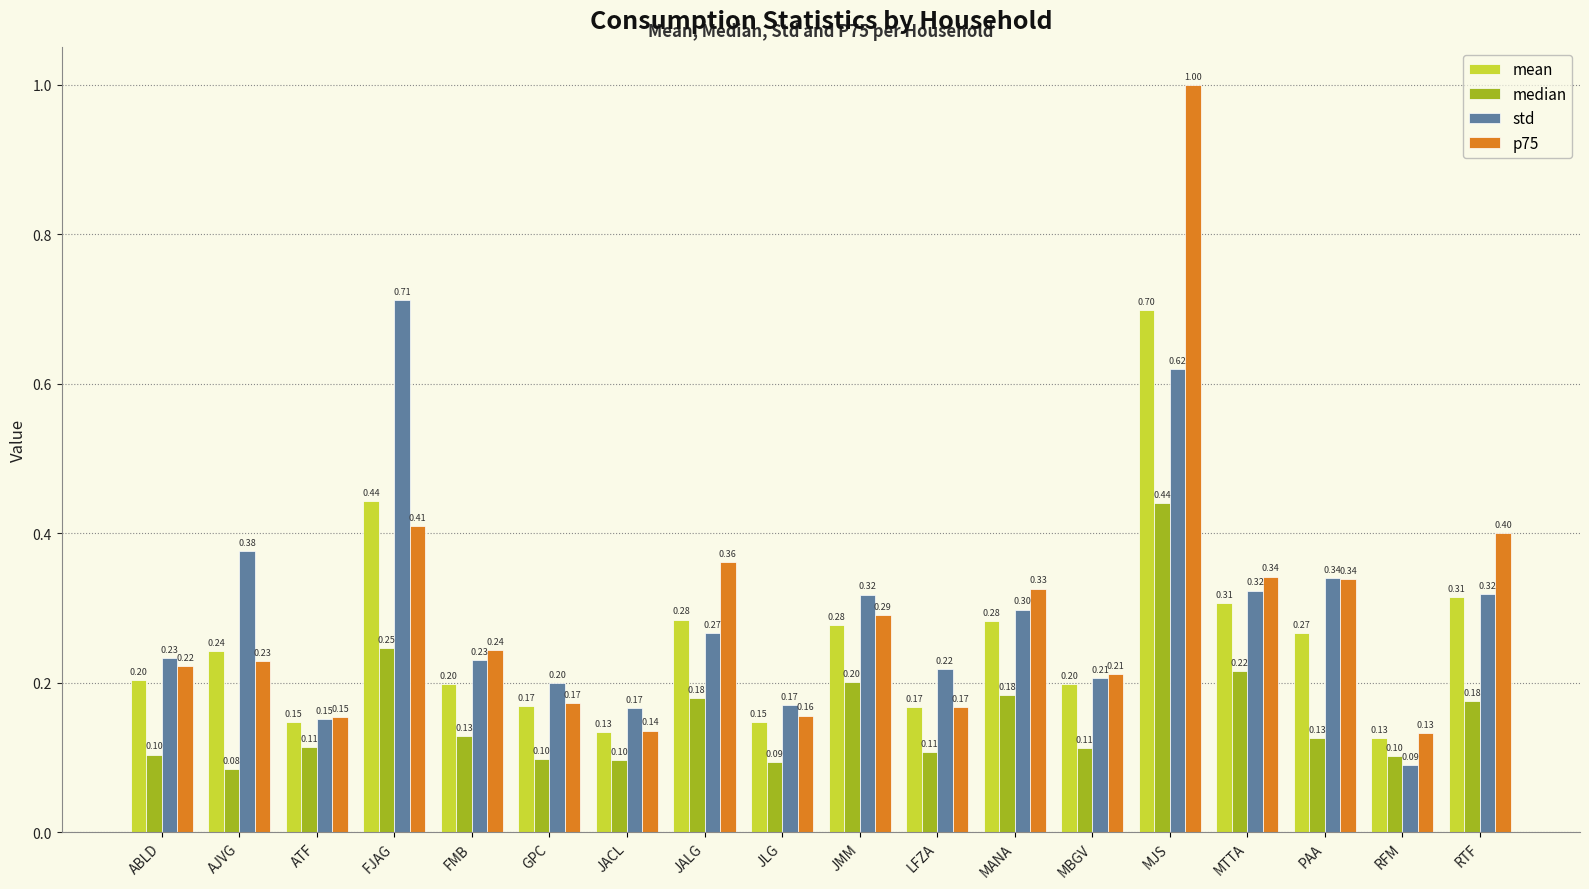

What is the label of the 4th bar from the left?

FJAG